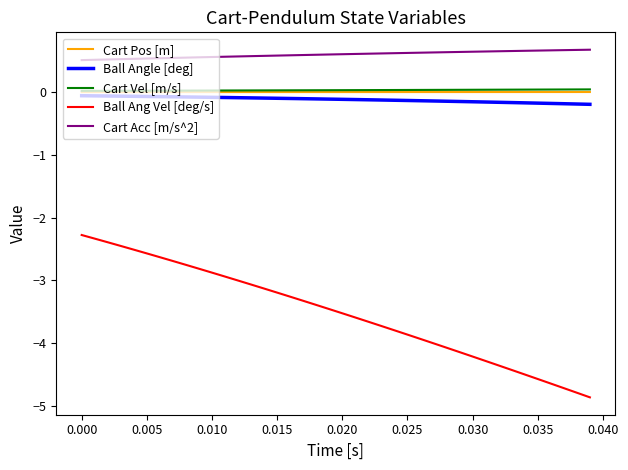

Which series has the widest spread of values?

Ball Ang Vel [deg/s]